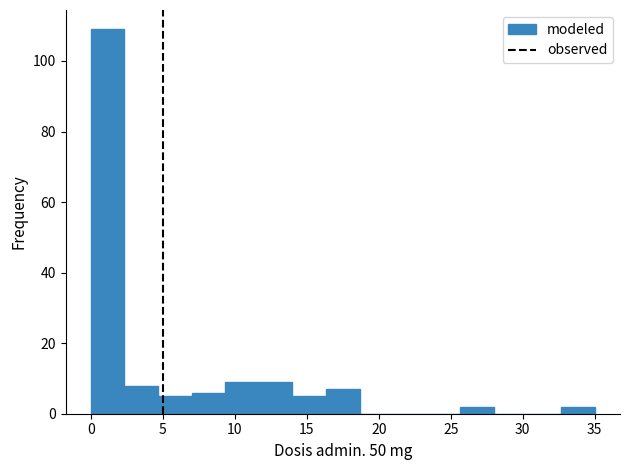

Reading left to right, transcribe this chart: for each bar, give the range it covers on the x-axis and its height. Neither the bar edges nor the heights are printed on the chart, so give them approximately, as read against the axes.

0.0 to 2.5: 110
2.5 to 4.5: 8
4.5 to 7.0: 6
7.0 to 9.5: 6
9.5 to 11.5: 10
11.5 to 14.0: 10
14.0 to 16.5: 6
16.5 to 18.5: 8
18.5 to 21.0: 0
21.0 to 23.5: 0
23.5 to 25.5: 0
25.5 to 28.0: 2
28.0 to 30.5: 0
30.5 to 32.5: 0
32.5 to 35.0: 2